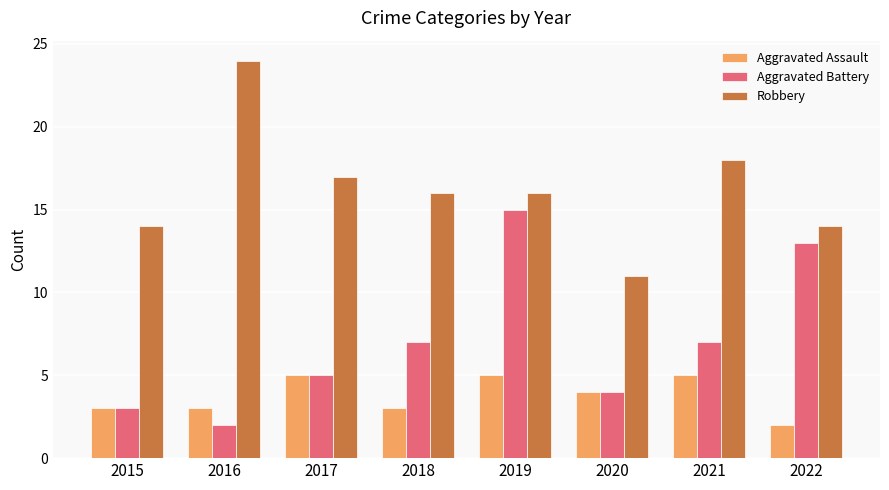

How many values in the Aggravated Assault series are below 4?

4